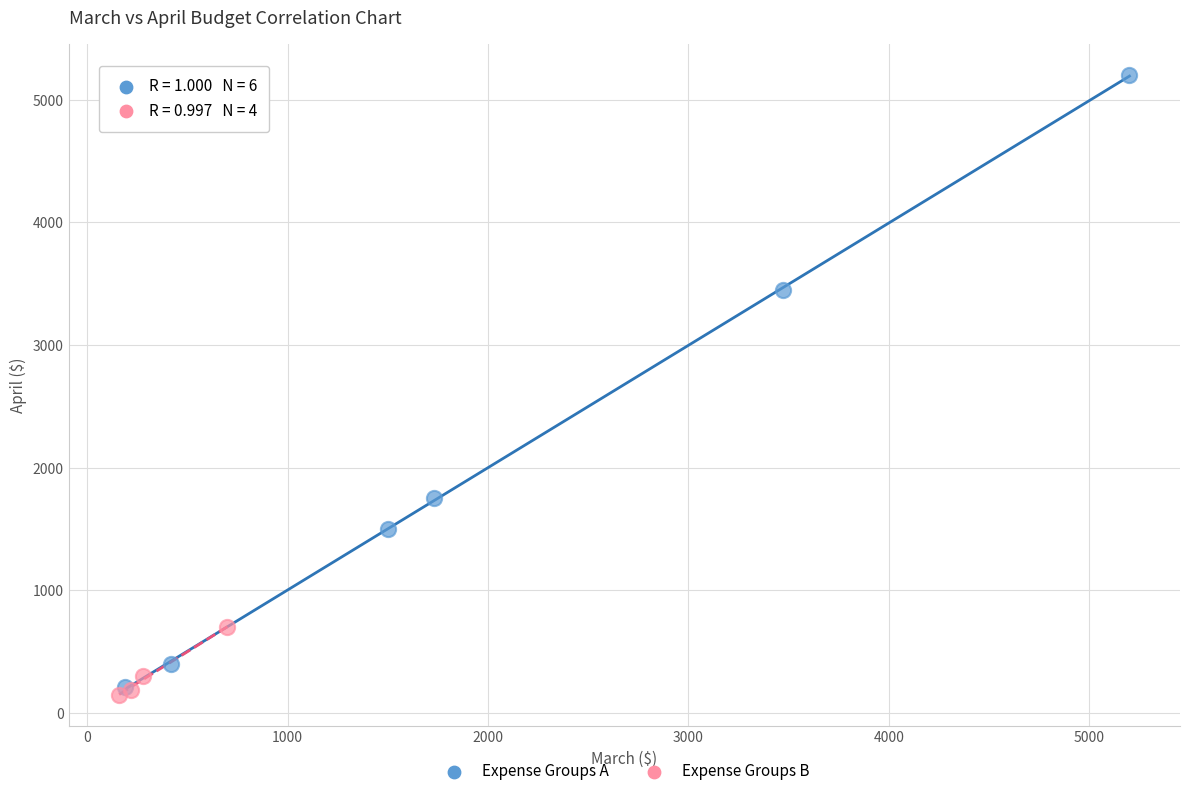

Which series has the widest spread of Y values?

Expense Groups A